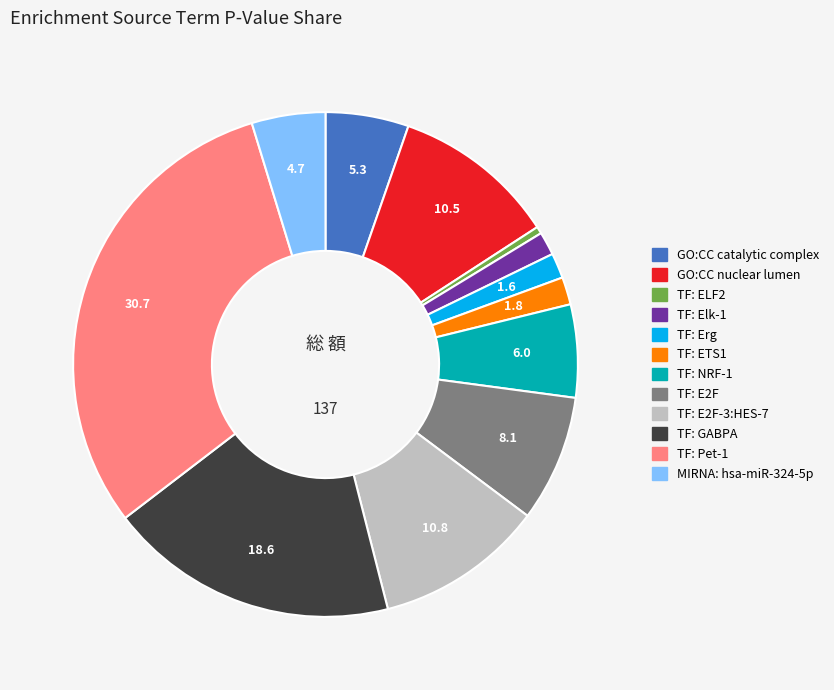

Is there a majority slice in this chart?

No